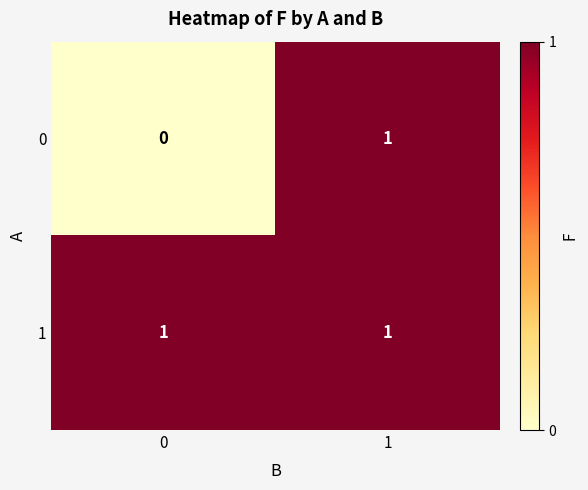

What is the spread (max minus min) of values at 0?

1